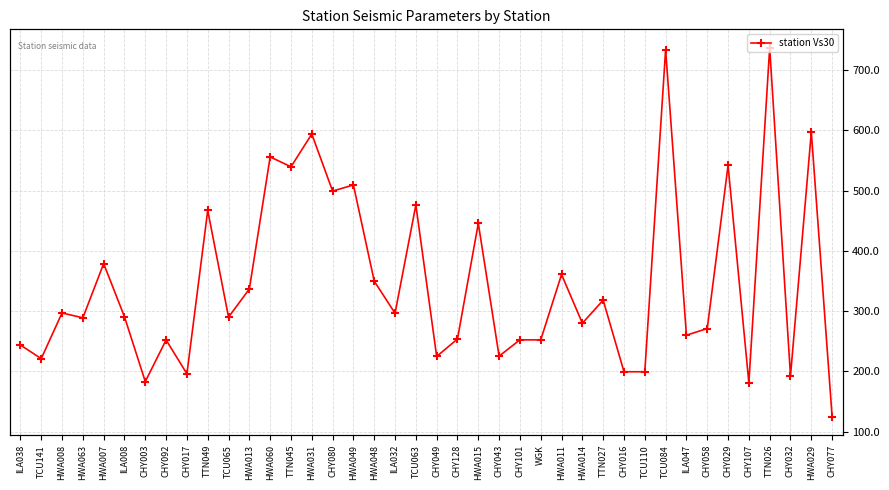

True or false: station Vs30 and N mean intersect in this chart.

False